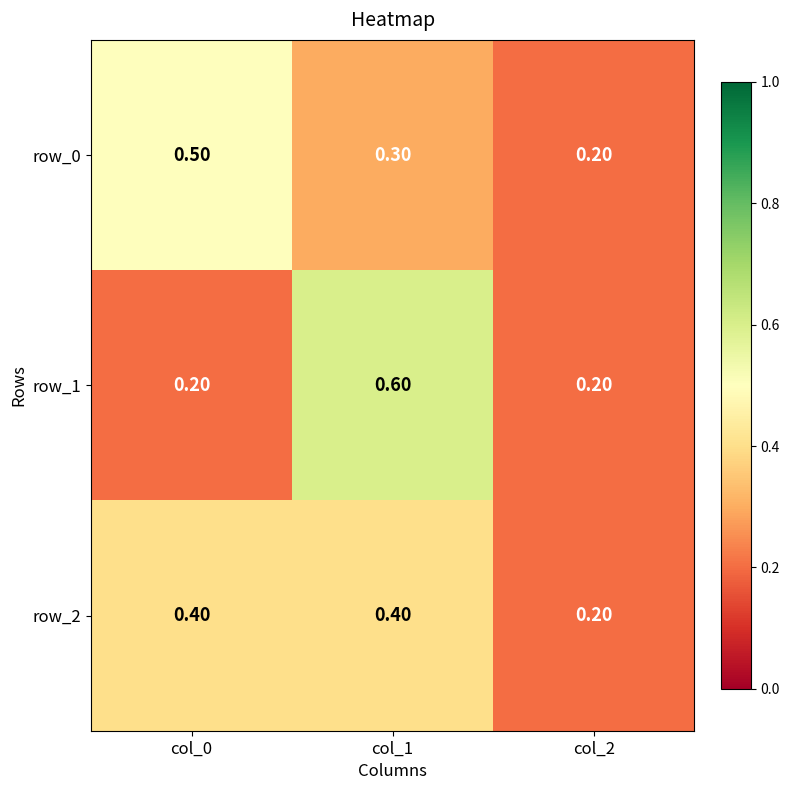

What is the average value of the row_1 series?

0.3